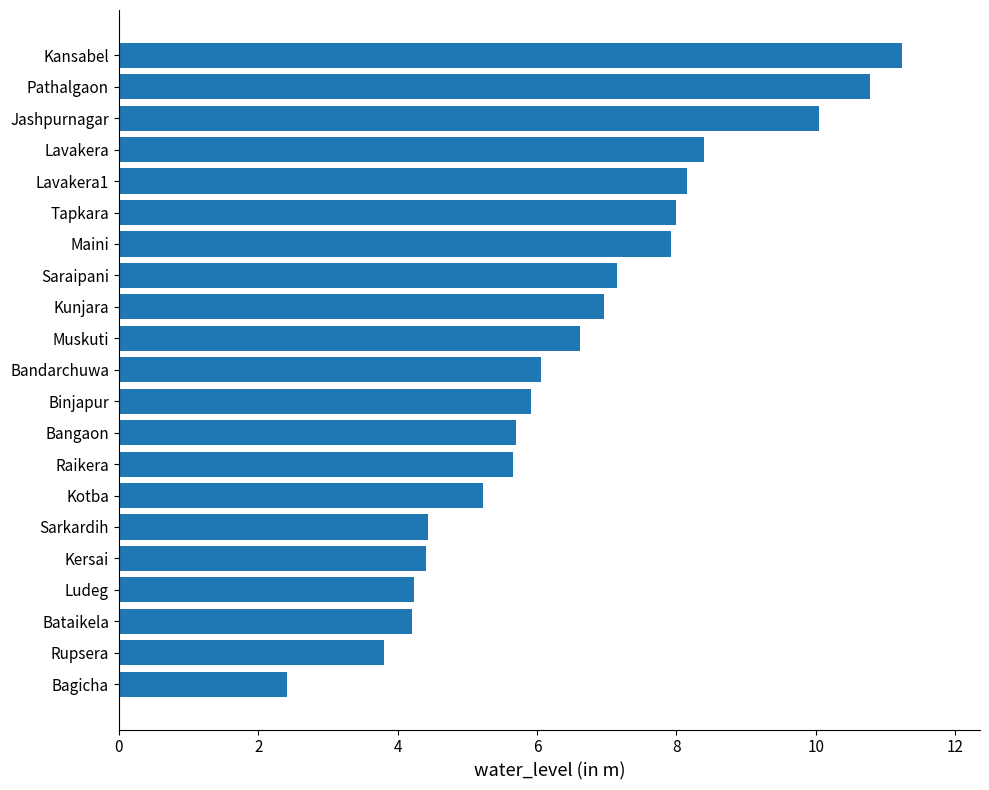

Is it true that the value at Kersai is 7.5?

False